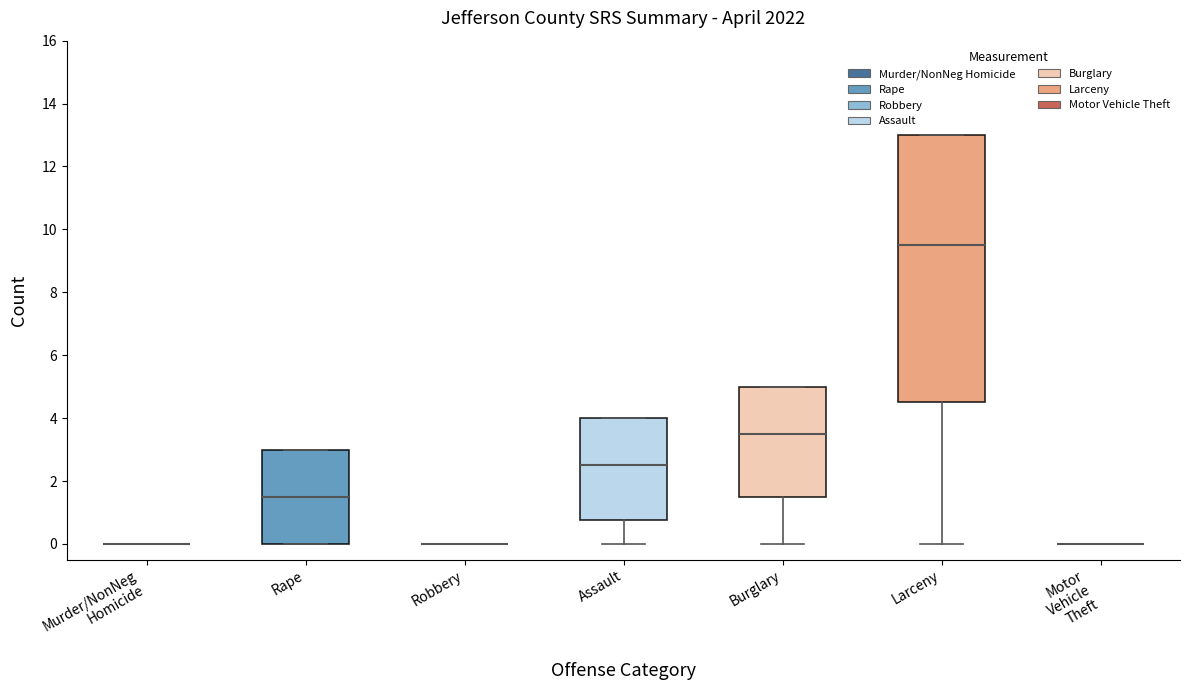

Reading left to right, transcribe this box plot: for each box, give where its median line is, the range the box spans, and where its two whiskers end, as read against the y-axis. The values are not printed on the chart, so give them approximately, as read against the axis.

Murder/NonNeg Homicide: box collapsed to a line at 0.0, whiskers 0.0 to 0.0
Rape: median 1.6, box 0.0 to 3.0, whiskers 0.0 to 3.0
Robbery: box collapsed to a line at 0.0, whiskers 0.0 to 0.0
Assault: median 2.6, box 0.8 to 4.0, whiskers 0.0 to 4.0
Burglary: median 3.6, box 1.6 to 5.0, whiskers 0.0 to 5.0
Larceny: median 9.6, box 4.6 to 13.0, whiskers 0.0 to 13.0
Motor Vehicle Theft: box collapsed to a line at 0.0, whiskers 0.0 to 0.0